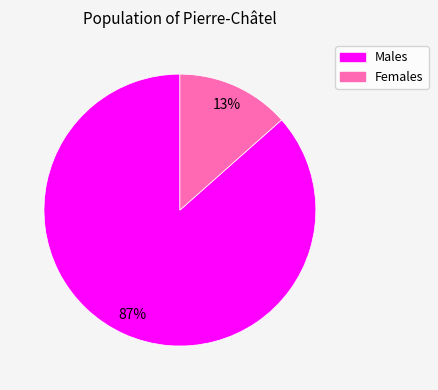

To the nearest percent, what percentage of the pie is Females?

13%